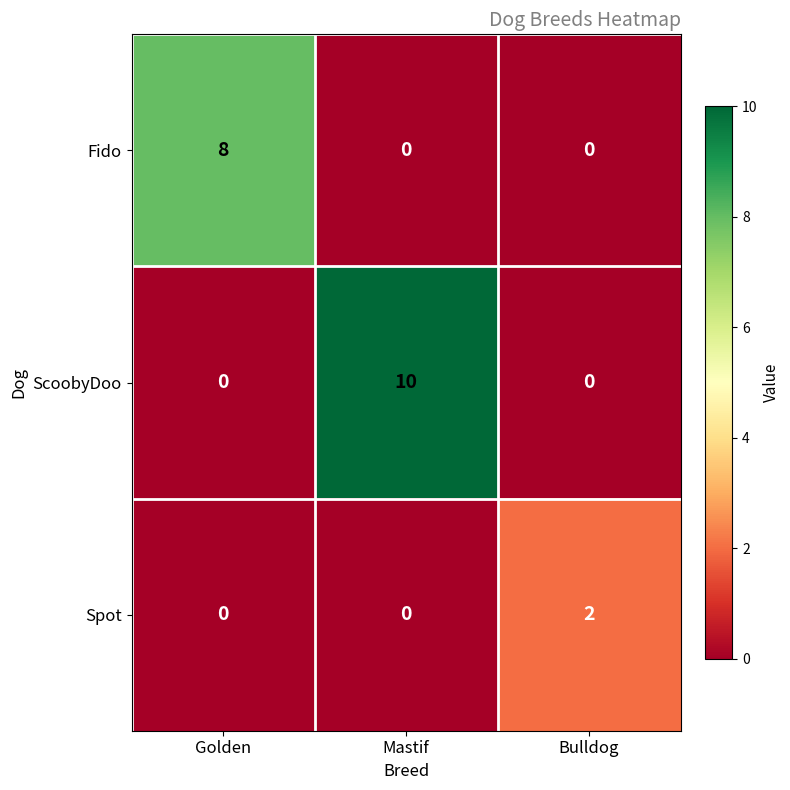

Which series has the widest spread of values?

ScoobyDoo